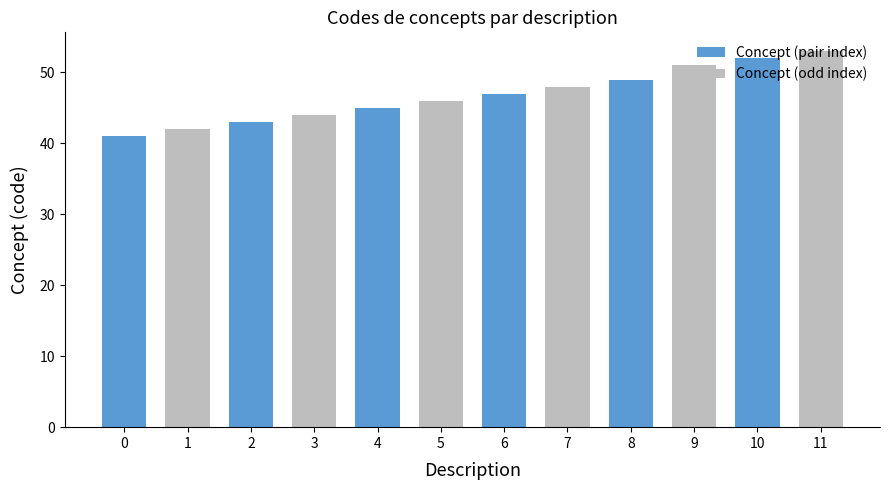

Reading left to right, what are all the values shown in this chart?

0=41	1=42	2=43	3=44	4=45	5=46	6=47	7=48	8=49	9=51	10=52	11=53